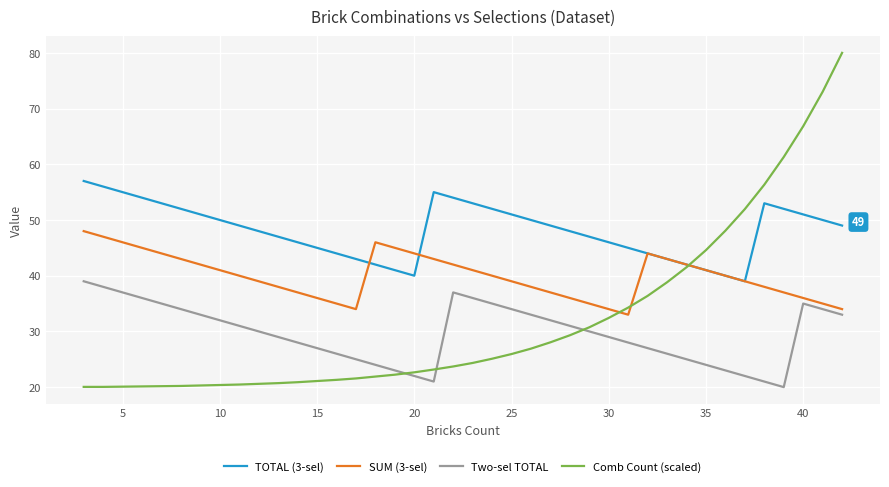

Which series has the widest spread of values?

Comb Count (scaled)